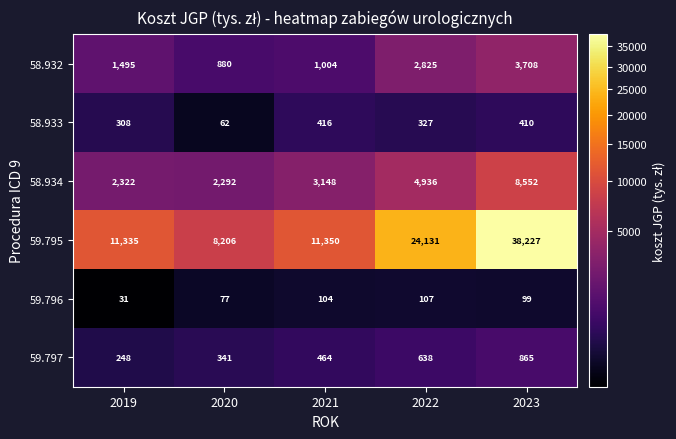

Count the 59.797 values in the range 341 to 638.

3